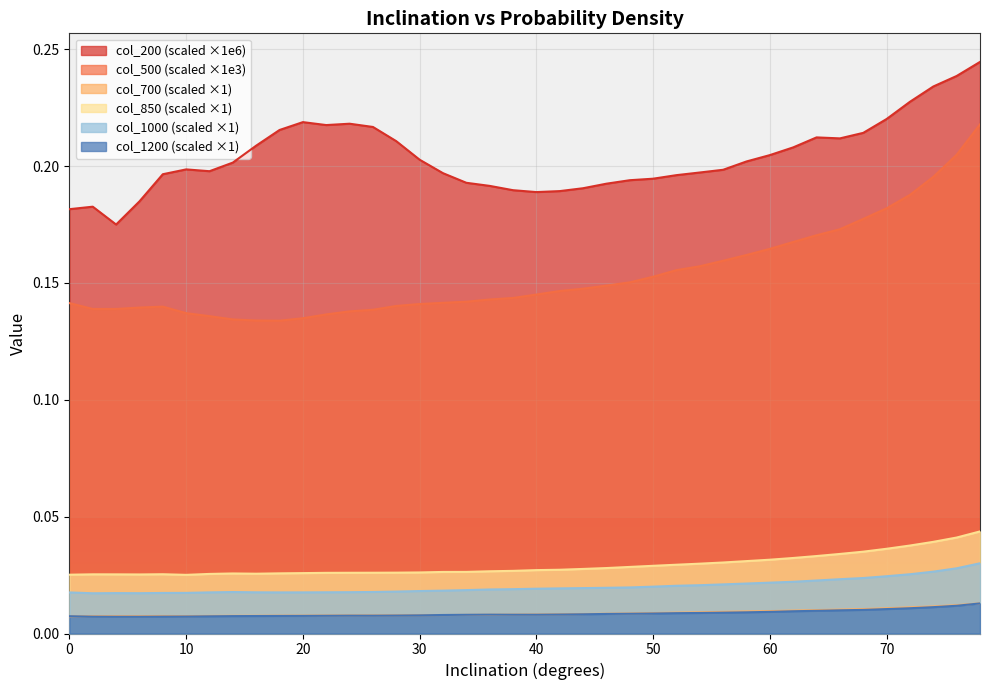

What are all the series names shown in the legend?

col_200 (scaled ×1e6), col_500 (scaled ×1e3), col_700 (scaled ×1), col_850 (scaled ×1), col_1000 (scaled ×1), col_1200 (scaled ×1)